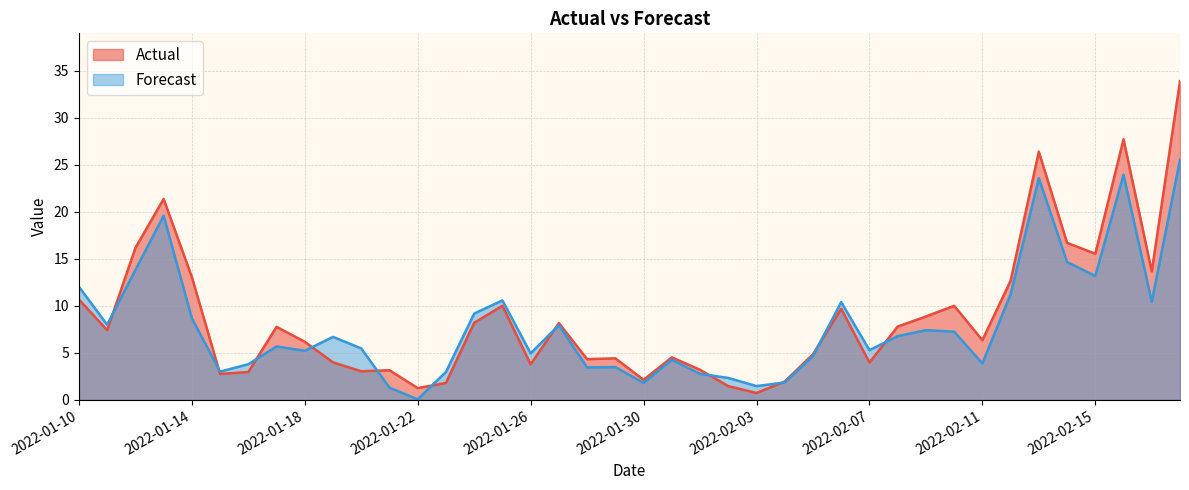

Between which two adjacent categories do Forecast and Actual first intersect?

2022-01-11 and 2022-01-12